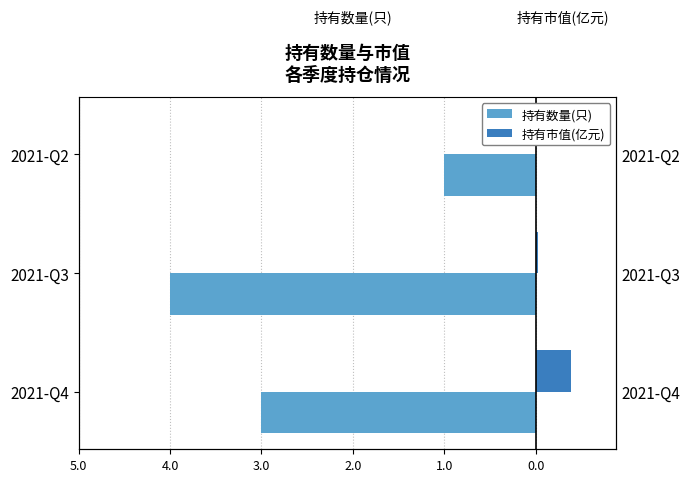

What is the difference between the highest and lowest values at 2021-Q2?

1.0